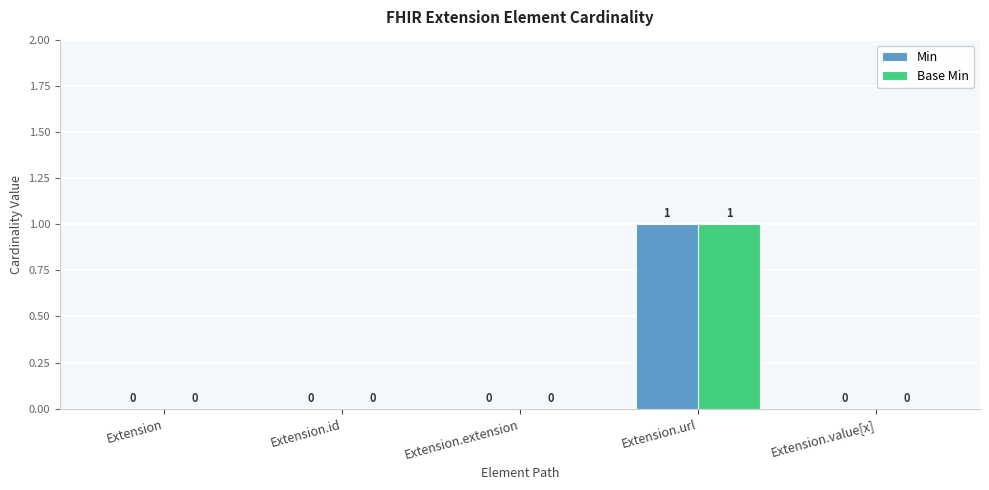

How many Base Min values are between 0 and 1?

5